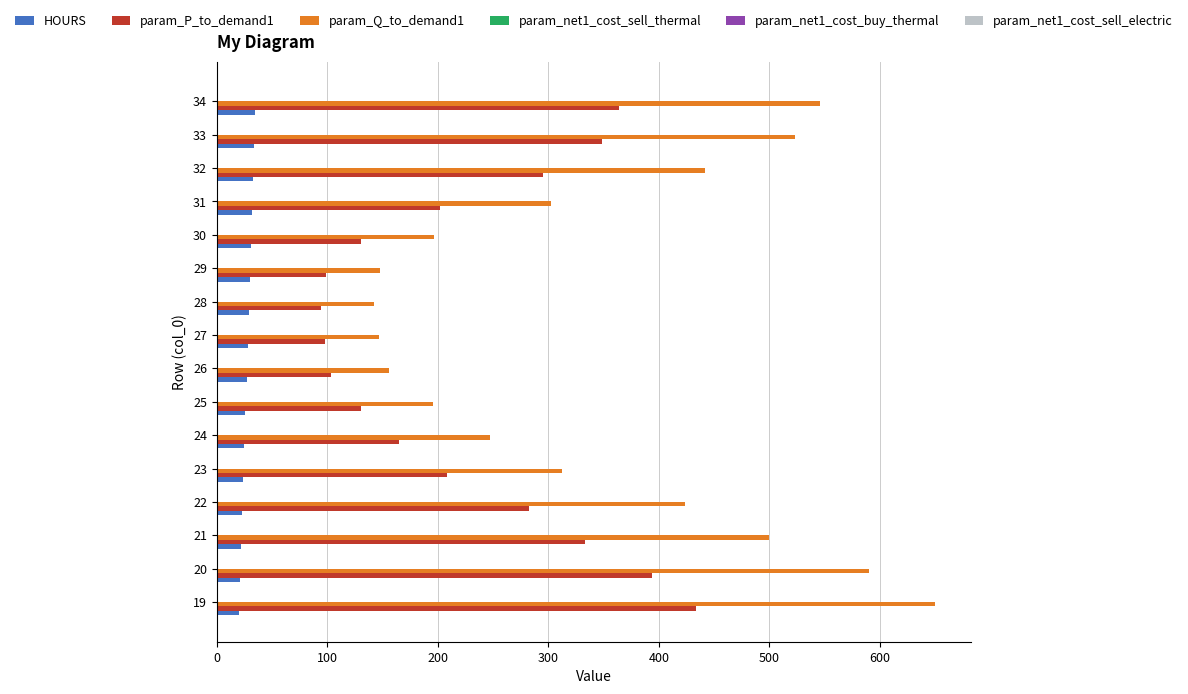

At which category is the sum across all series the highest?

19